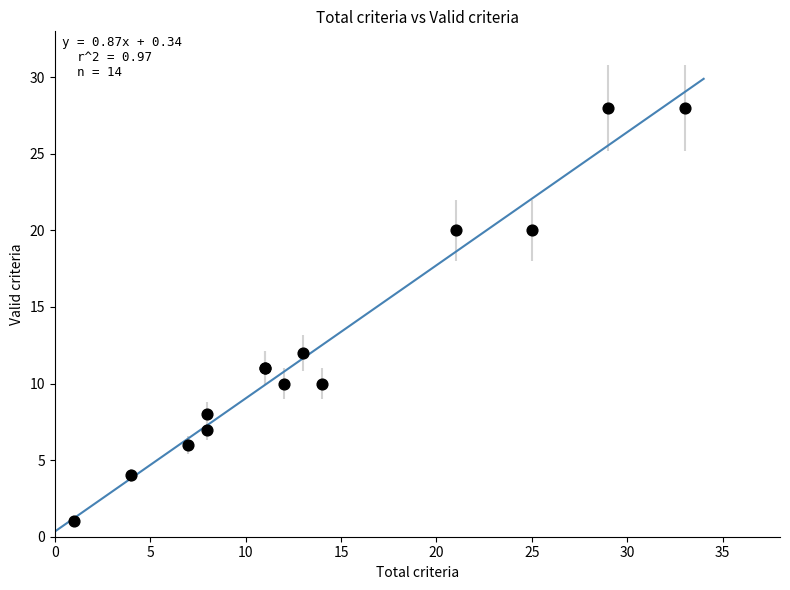

What Y value in the scatter plot is closest to 14?

12